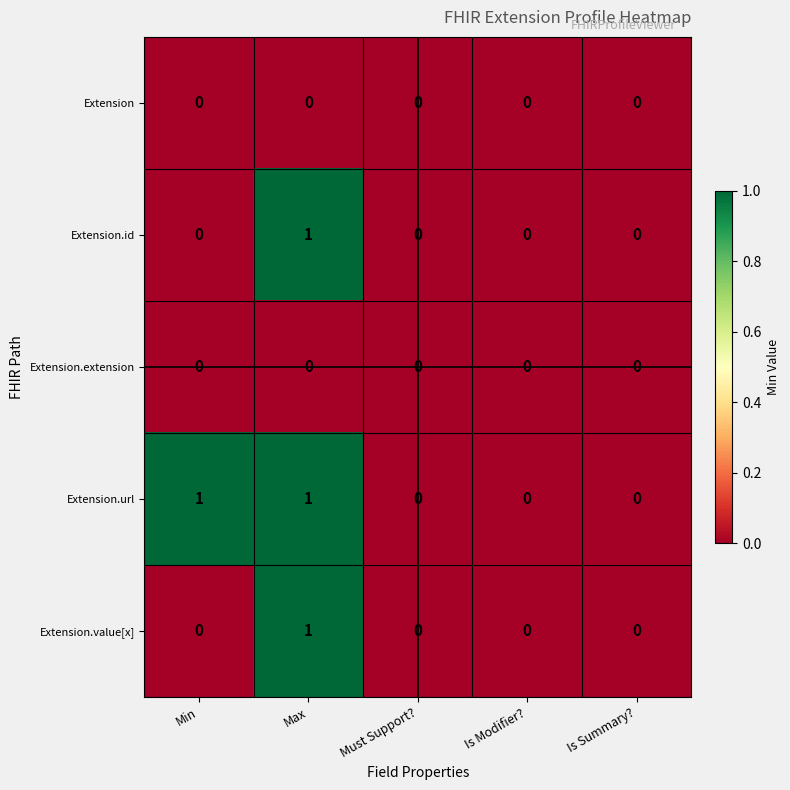

The value of Extension.value[x] at Min is 0. True or false?

True